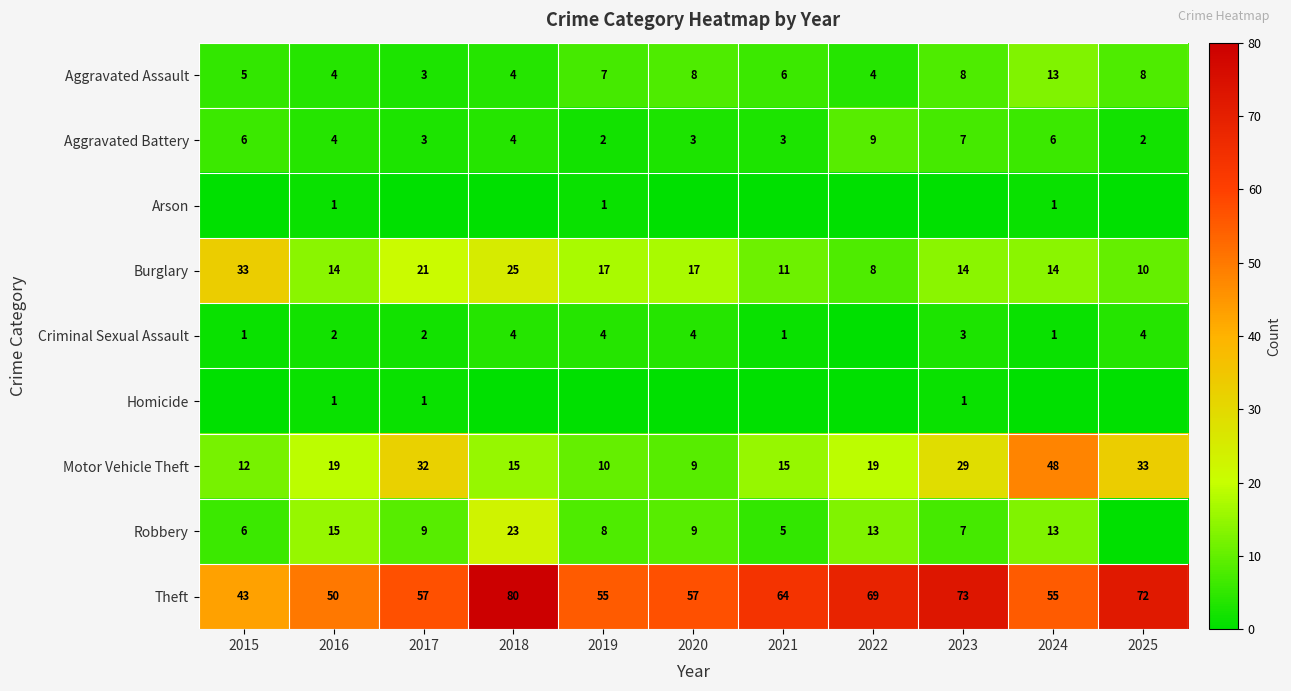

Where does the Aggravated Battery series first go above 4?

2015